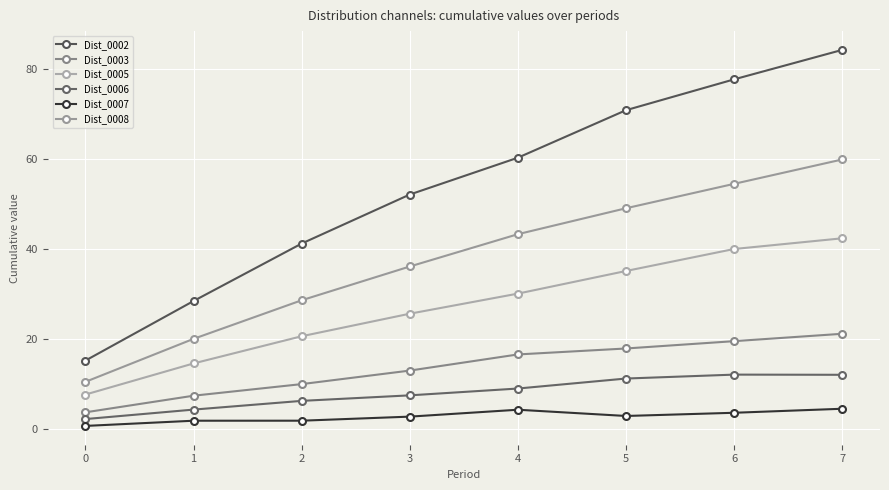

Rank the series by their maximum value, from lowest to highest.

Dist_0007, Dist_0006, Dist_0003, Dist_0005, Dist_0008, Dist_0002